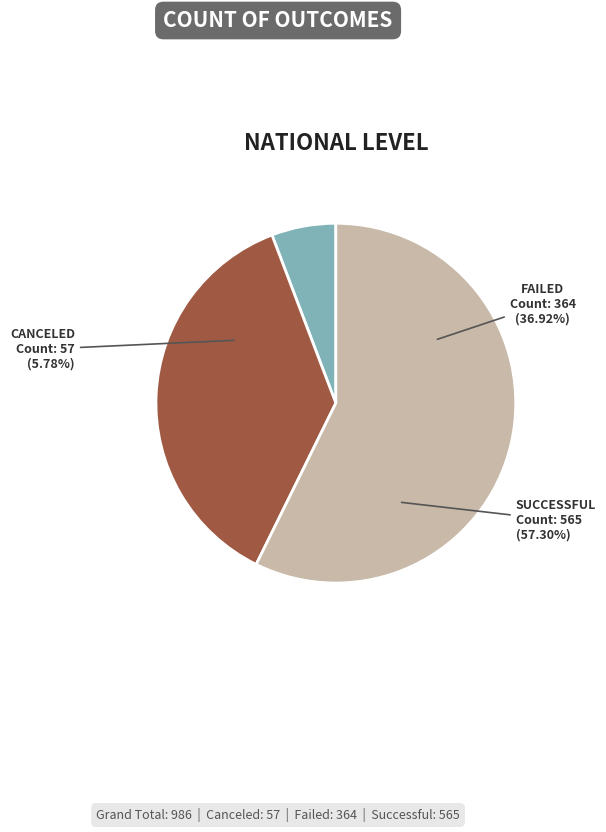

To the nearest percent, what is the average slice percentage?

33%